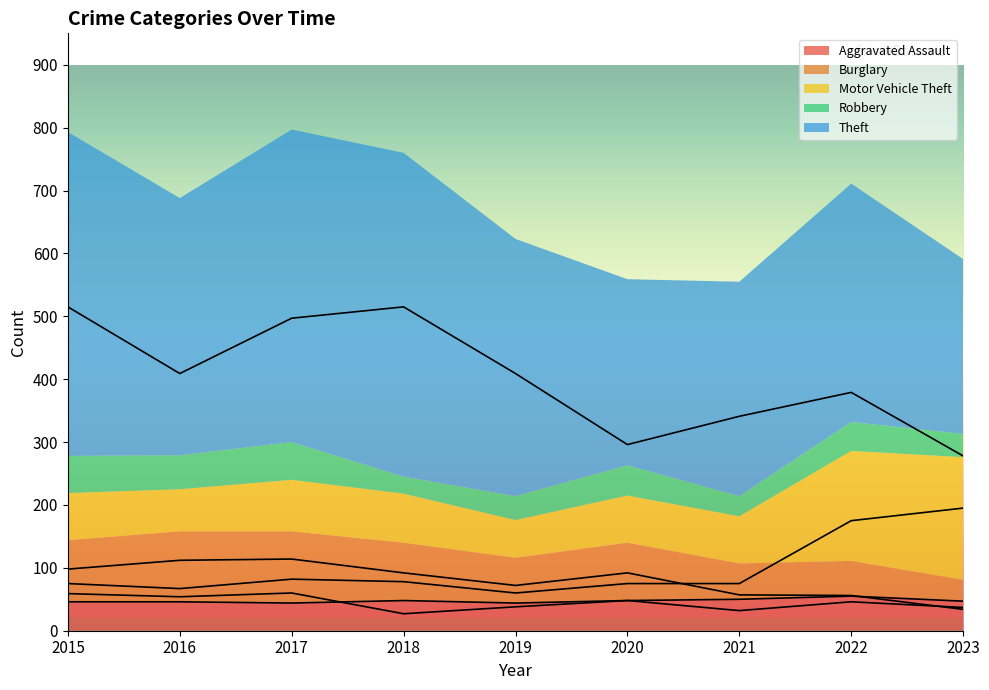

The Aggravated Assault series shows 13 at 2016. True or false?

False